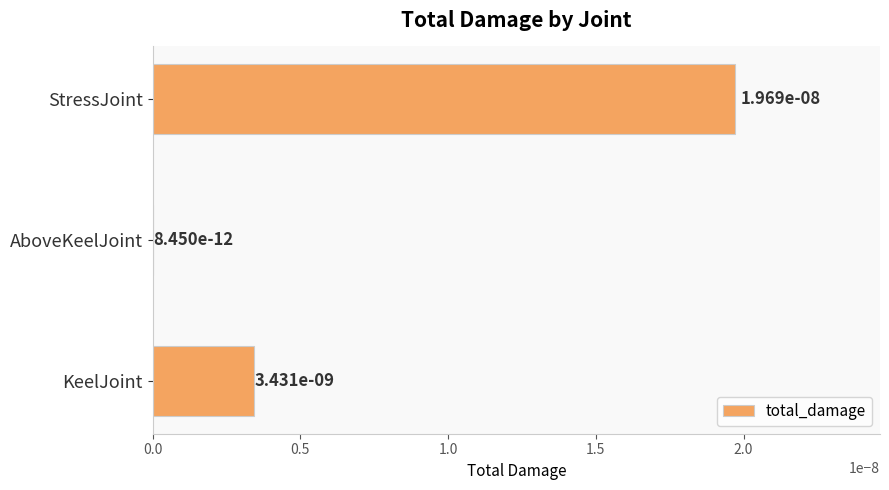

Does the chart contain stacked bars?

No